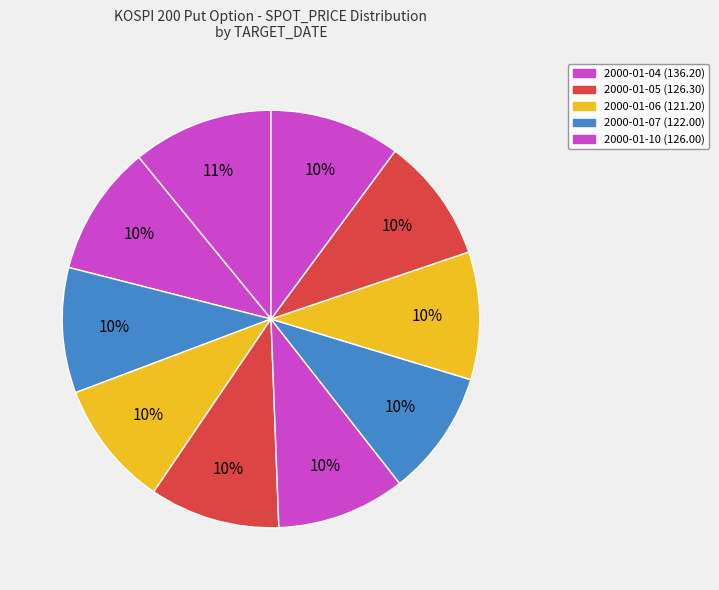

How many slices are in this pie chart?

10